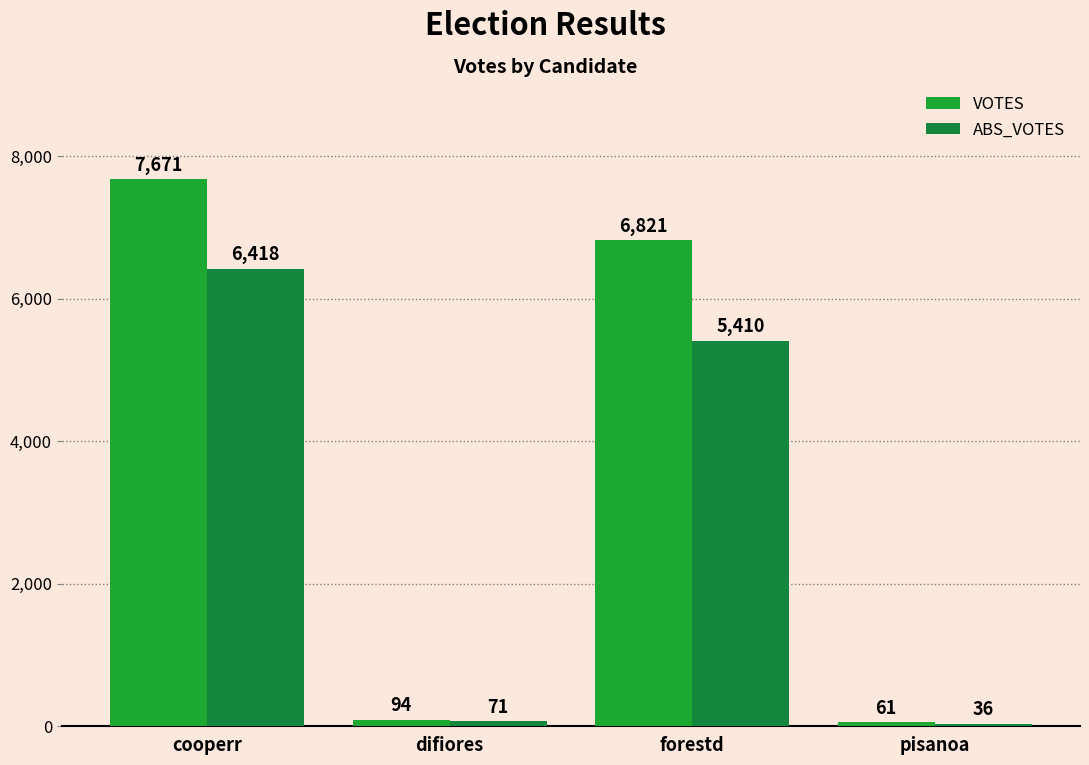

Rank the series at pisanoa from lowest to highest value.

ABS_VOTES, VOTES